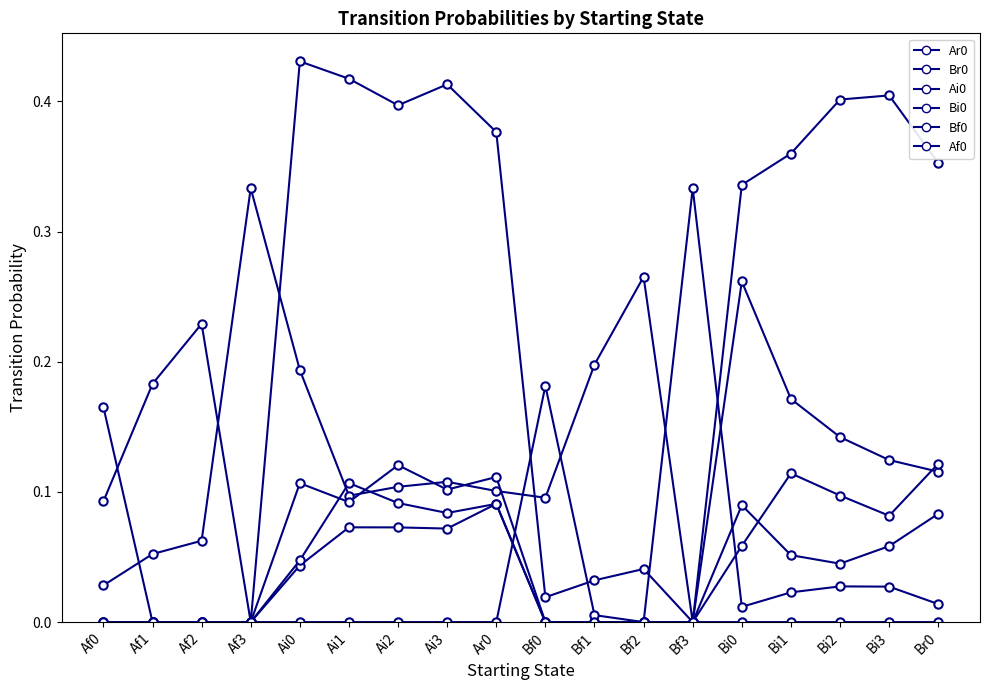

Reading left to right, transcribe all the data shown in this chart.

Ar0: Af0=0.0	Af1=0.1	Af2=0.1	Af3=0.3	Ai0=0.2	Ai1=0.1	Ai2=0.1	Ai3=0.1	Ar0=0.1	Bf0=0.1	Bf1=0.2	Bf2=0.3	Bf3=0.0	Bi0=0.3	Bi1=0.4	Bi2=0.4	Bi3=0.4	Br0=0.4
Br0: Af0=0.1	Af1=0.2	Af2=0.2	Af3=0.0	Ai0=0.4	Ai1=0.4	Ai2=0.4	Ai3=0.4	Ar0=0.4	Bf0=0.0	Bf1=0.0	Bf2=0.0	Bf3=0.0	Bi0=0.3	Bi1=0.2	Bi2=0.1	Bi3=0.1	Br0=0.1
Ai0: Af0=0.0	Af1=0.0	Af2=0.0	Af3=0.0	Ai0=0.0	Ai1=0.1	Ai2=0.1	Ai3=0.1	Ar0=0.1	Bf0=0.0	Bf1=0.0	Bf2=0.0	Bf3=0.3	Bi0=0.0	Bi1=0.0	Bi2=0.0	Bi3=0.0	Br0=0.0
Bi0: Af0=0.0	Af1=0.0	Af2=0.0	Af3=0.0	Ai0=0.1	Ai1=0.1	Ai2=0.1	Ai3=0.1	Ar0=0.1	Bf0=0.0	Bf1=0.0	Bf2=0.0	Bf3=0.0	Bi0=0.1	Bi1=0.1	Bi2=0.0	Bi3=0.1	Br0=0.1
Bf0: Af0=0.0	Af1=0.0	Af2=0.0	Af3=0.0	Ai0=0.0	Ai1=0.0	Ai2=0.0	Ai3=0.0	Ar0=0.0	Bf0=0.2	Bf1=0.0	Bf2=0.0	Bf3=0.0	Bi0=0.1	Bi1=0.1	Bi2=0.1	Bi3=0.1	Br0=0.1
Af0: Af0=0.2	Af1=0.0	Af2=0.0	Af3=0.0	Ai0=0.0	Ai1=0.1	Ai2=0.1	Ai3=0.1	Ar0=0.1	Bf0=0.0	Bf1=0.0	Bf2=0.0	Bf3=0.0	Bi0=0.0	Bi1=0.0	Bi2=0.0	Bi3=0.0	Br0=0.0